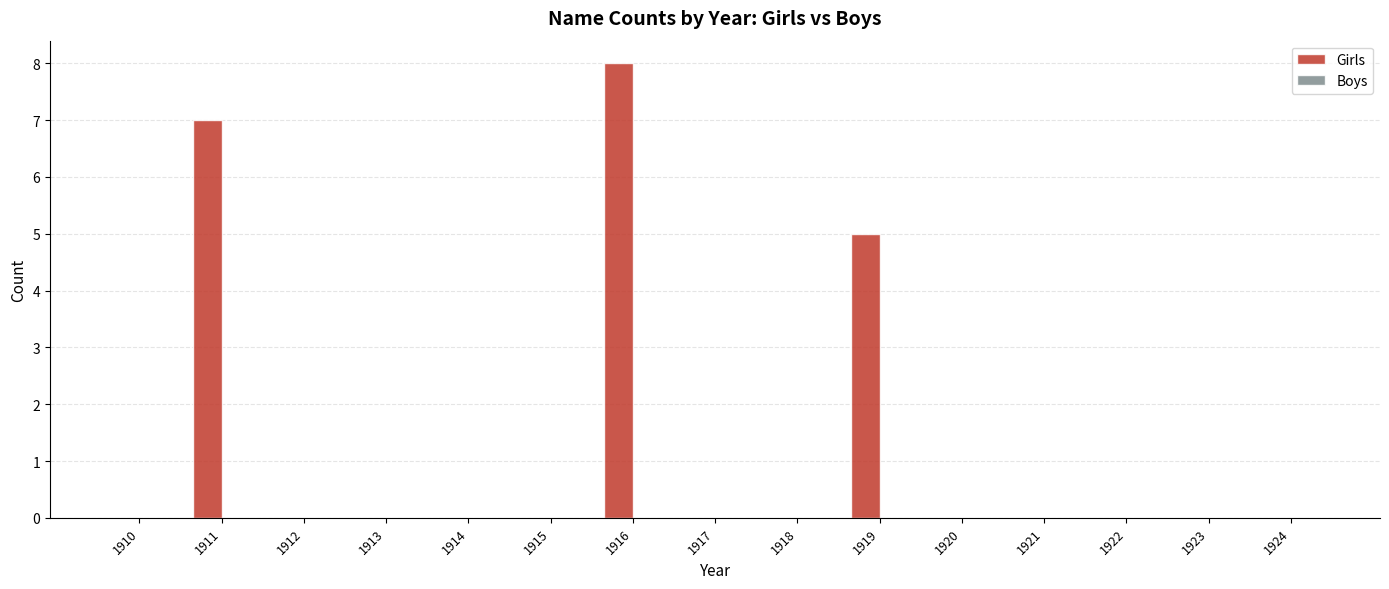

Reading left to right, list all the values displayed in this chart.

1910=0	1911=7	1912=0	1913=0	1914=0	1915=0	1916=8	1917=0	1918=0	1919=5	1920=0	1921=0	1922=0	1923=0	1924=0